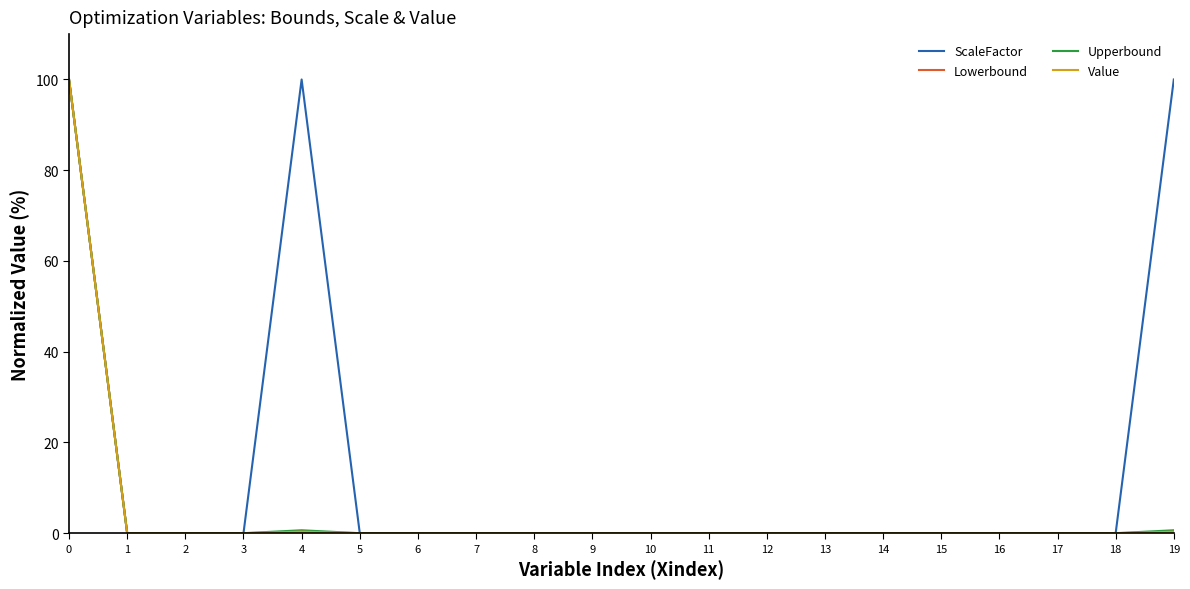

Which series has the largest total across all categories?

ScaleFactor